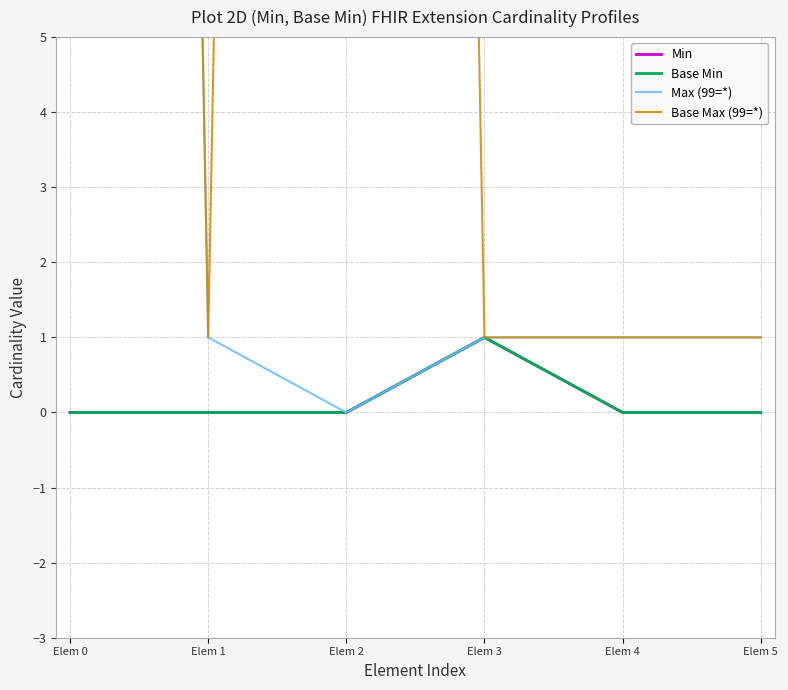

Between Elem 0 and Elem 3, which is larger?

Elem 3